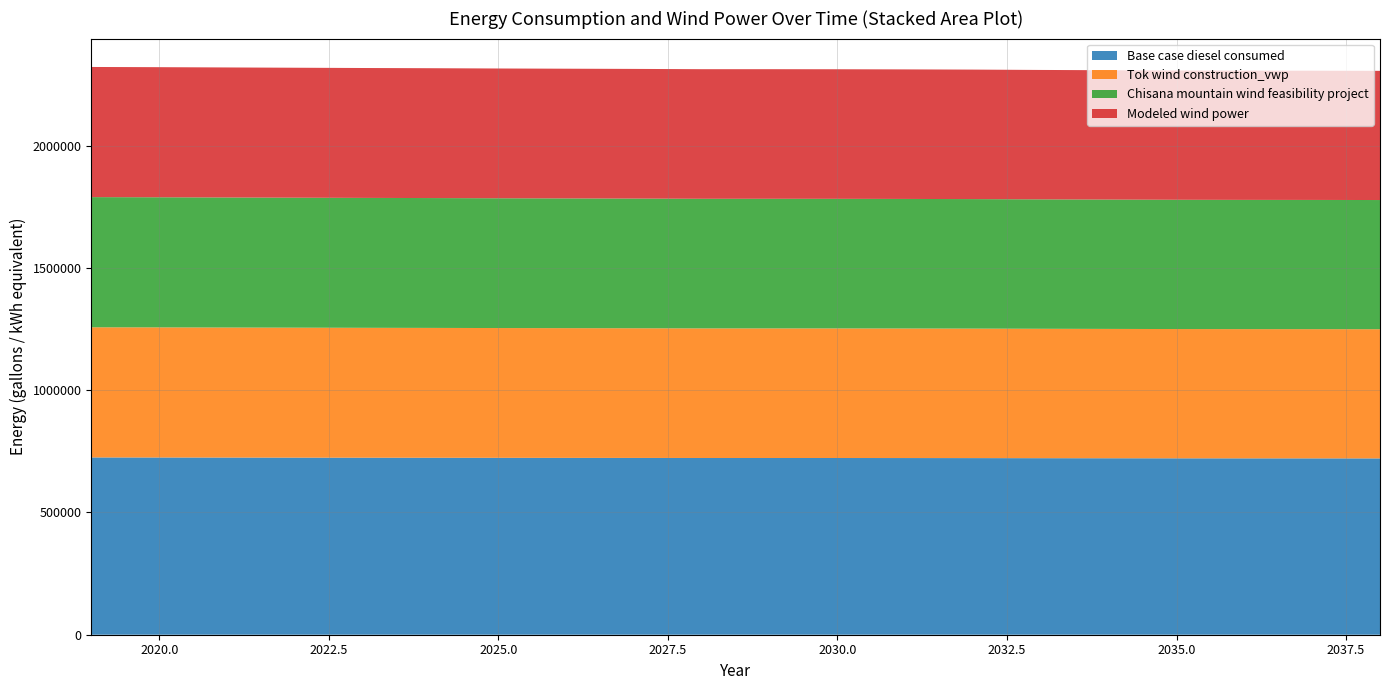

Reading left to right, extract all data points from this chart.

Base case diesel consumed: 724840.7	724628.2	724344.7	724061.3	723777.9	723565.3	723281.9	723069.4	722856.8	722573.4	722573.4	722502.5	722360.8	722148.3	721794.0	721510.6	721227.1	721085.4	721014.6	720872.9
Tok wind construction_vwp: 532159.4	531946.9	531663.5	531380.0	531096.6	530884.1	530600.6	530388.1	530175.5	529892.1	529892.1	529821.2	529679.5	529467.0	529112.7	528829.3	528545.9	528404.1	528333.3	528191.6
Chisana mountain wind feasibility project: 532159.4	531946.9	531663.5	531380.0	531096.6	530884.1	530600.6	530388.1	530175.5	529892.1	529892.1	529821.2	529679.5	529467.0	529112.7	528829.3	528545.9	528404.1	528333.3	528191.6
Modeled wind power: 532159.4	531946.9	531663.5	531380.0	531096.6	530884.1	530600.6	530388.1	530175.5	529892.1	529892.1	529821.2	529679.5	529467.0	529112.7	528829.3	528545.9	528404.1	528333.3	528191.6